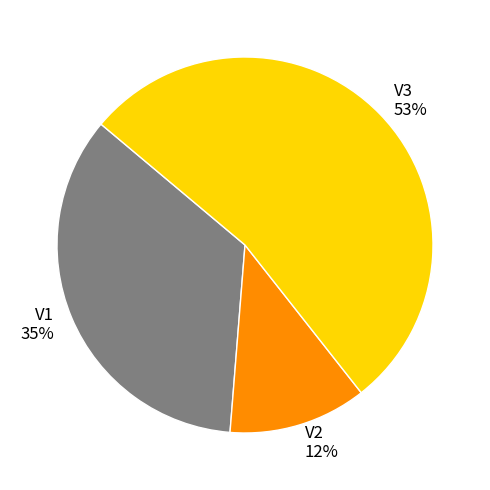

True or false: V1 accounts for 35% of the total.

True